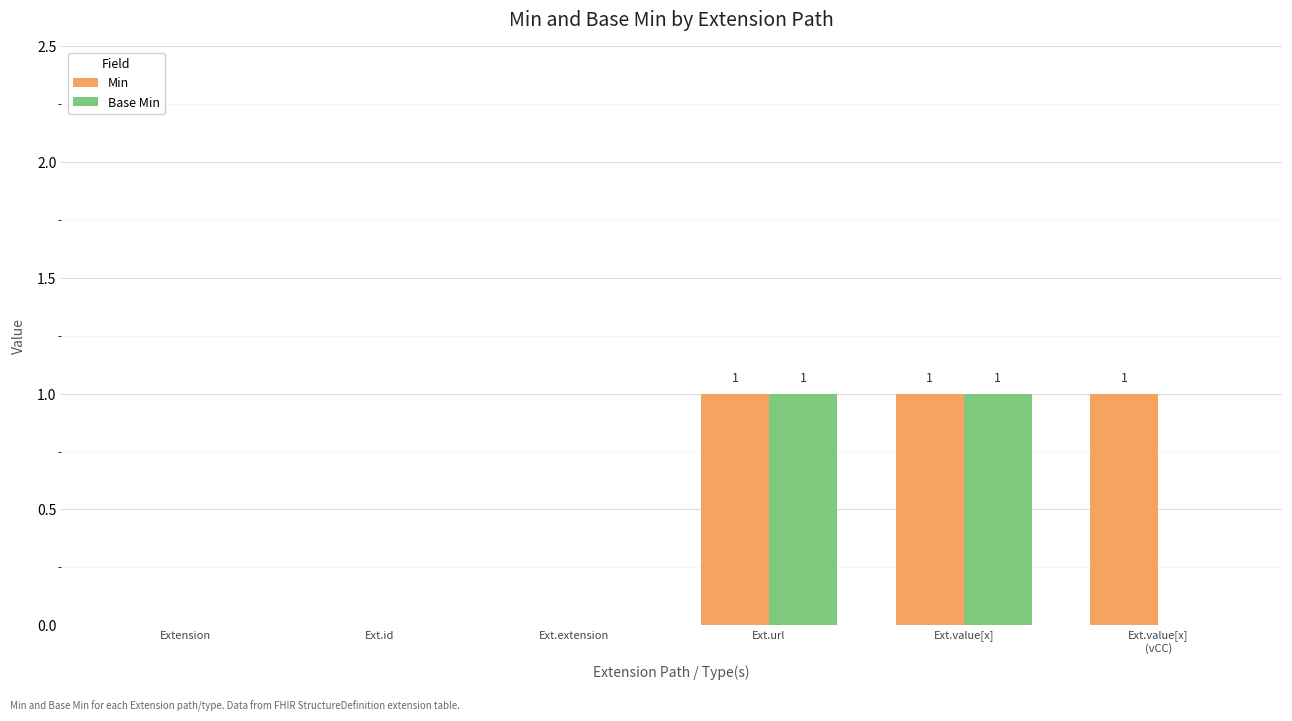

Are the bars horizontal?

No